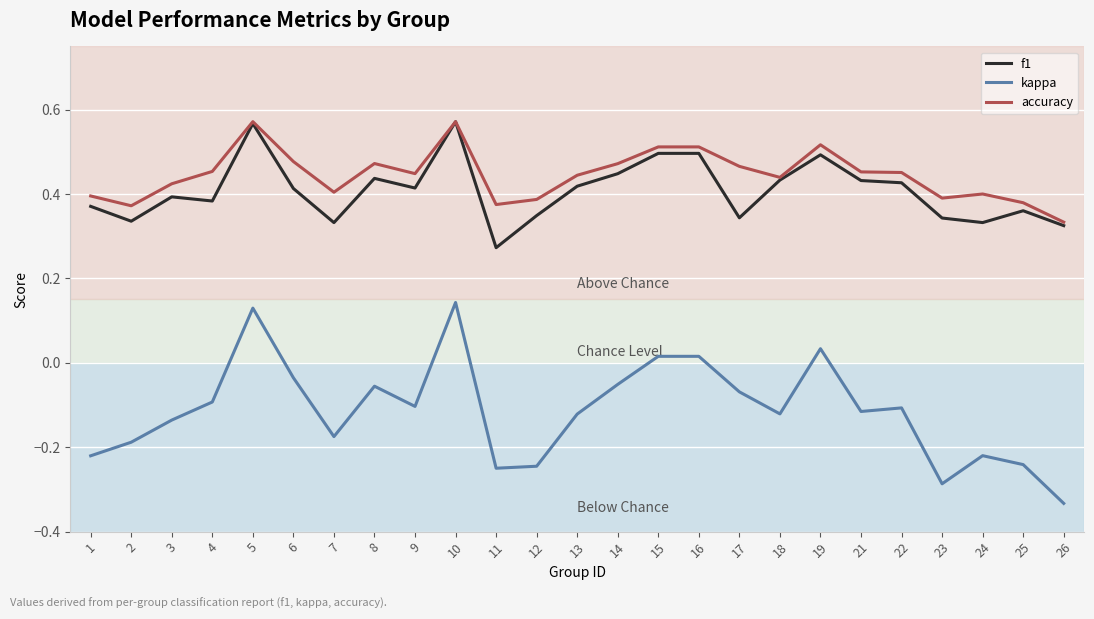

At which label is accuracy closest to 0?

26